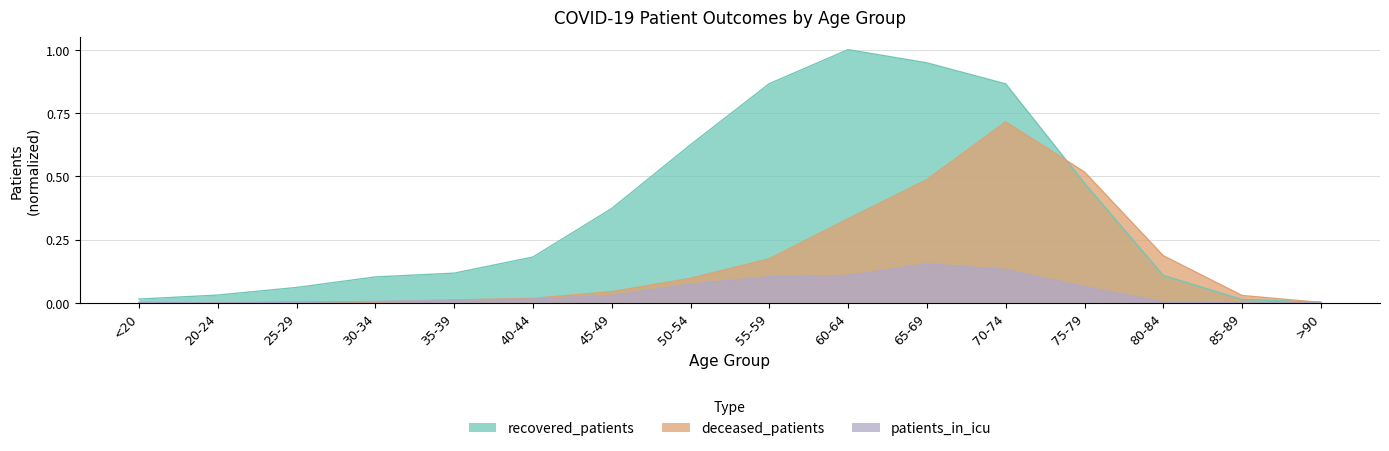

The value of deceased_patients at 85-89 is 0.0. True or false?

True